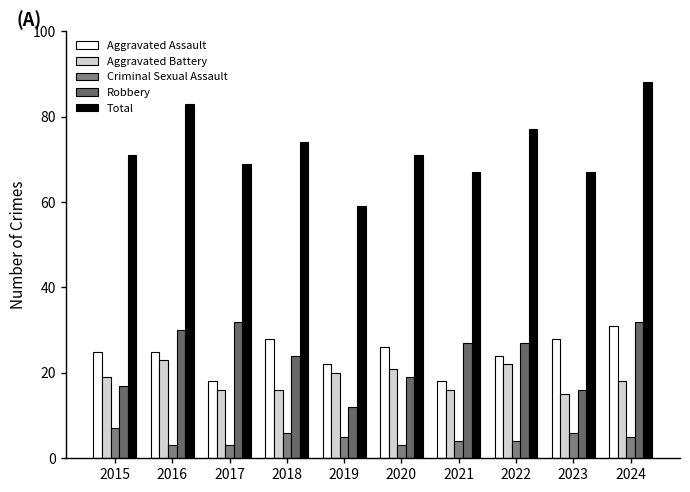

What is the sum of all Aggravated Battery values?

186